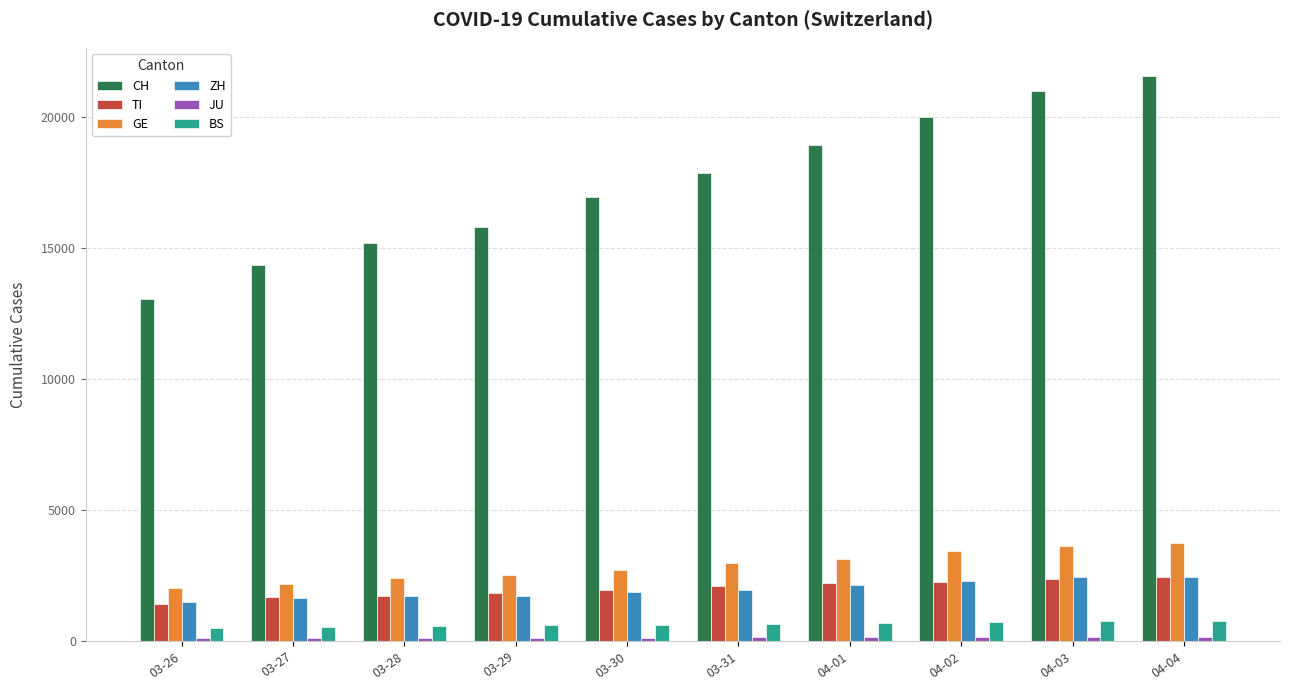

Does the chart contain stacked bars?

No